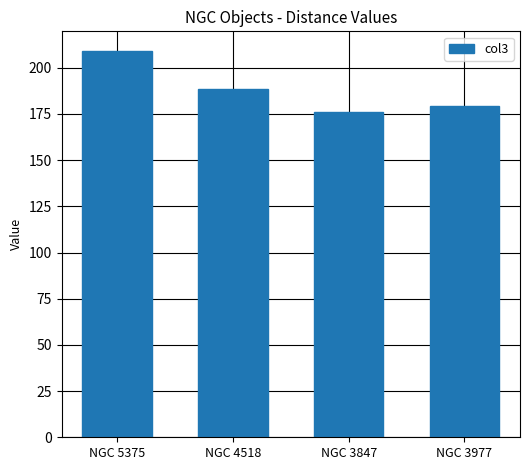

Is it true that the value at NGC 5375 is 209.2?

True